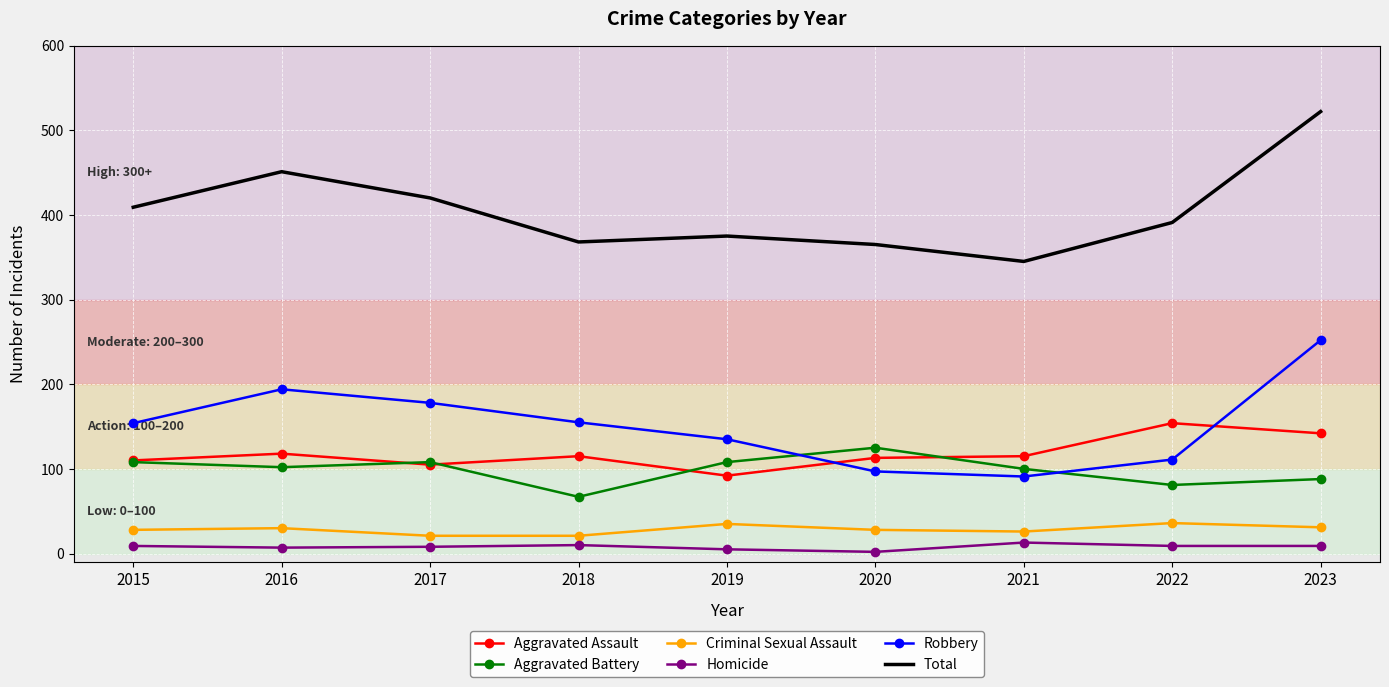

True or false: Homicide and Total intersect in this chart.

False